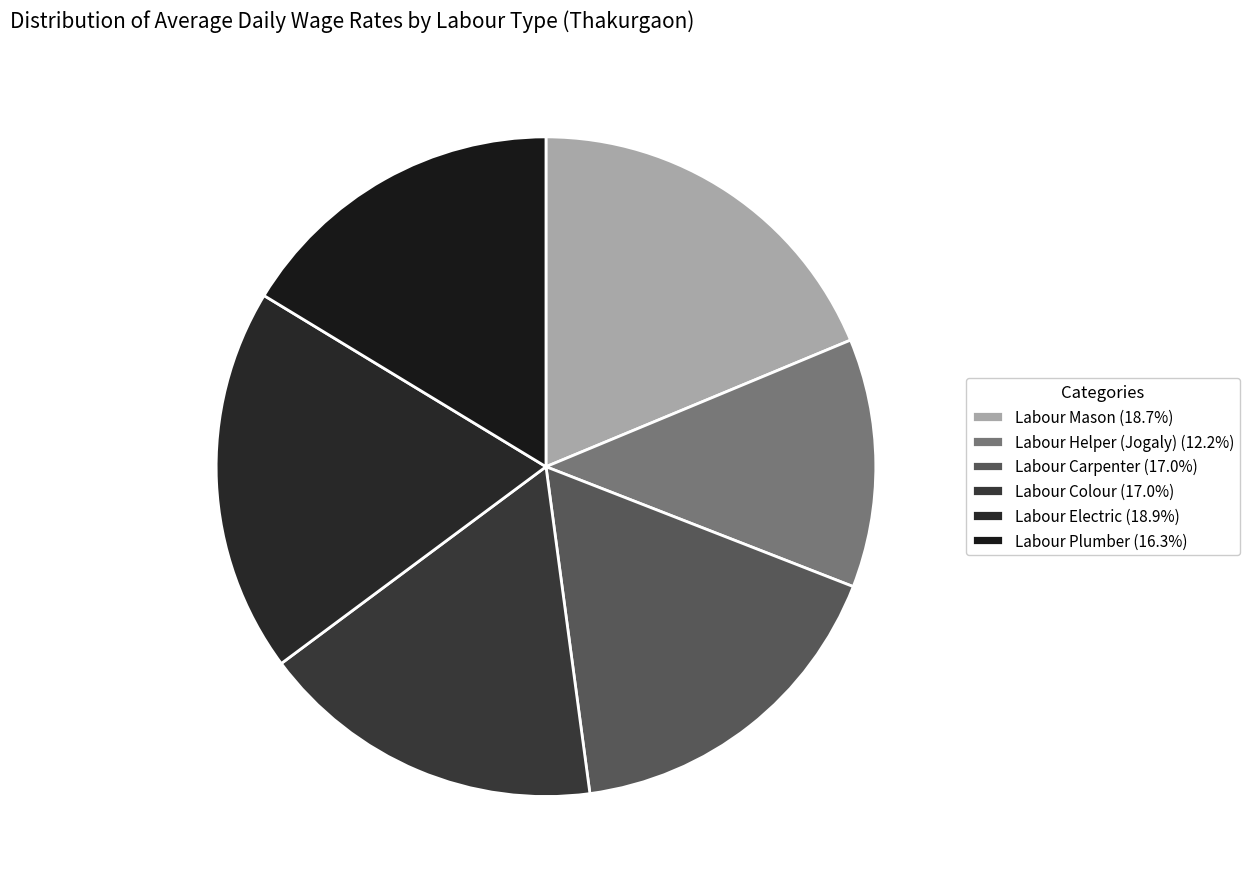

How many slices are in this pie chart?

6